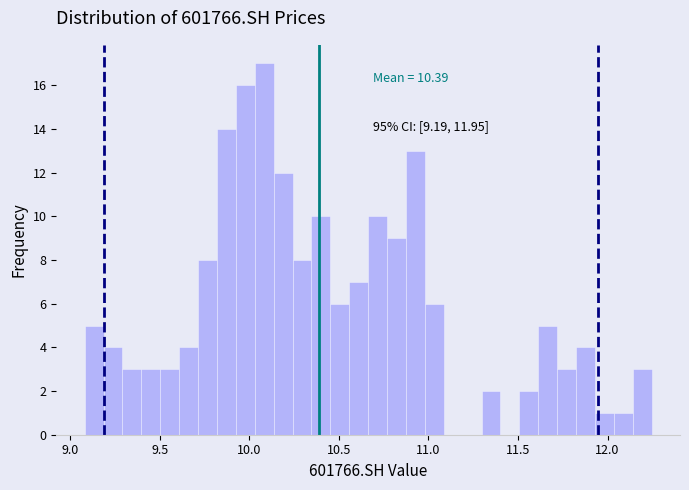

Around what value on the x-axis is the tallest bar? Give the approximate position of its centre, as read against the axis.

10.10